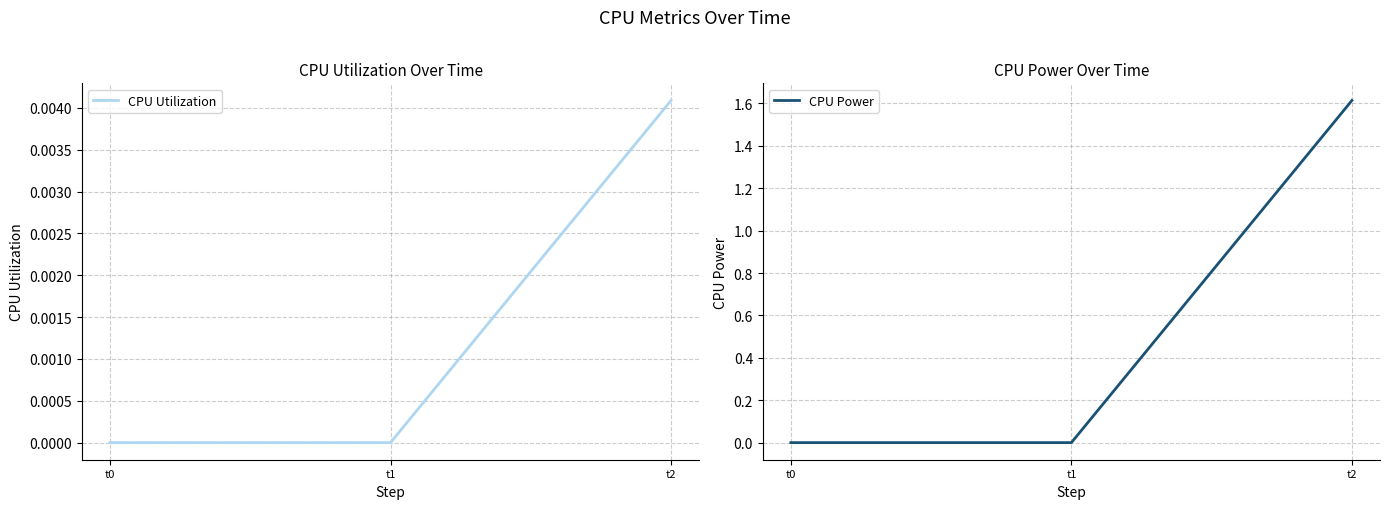

Reading left to right, transcribe all the data shown in this chart.

CPU Utilization: 0.0	0.0	0.0
CPU Power: 0.0	0.0	1.6